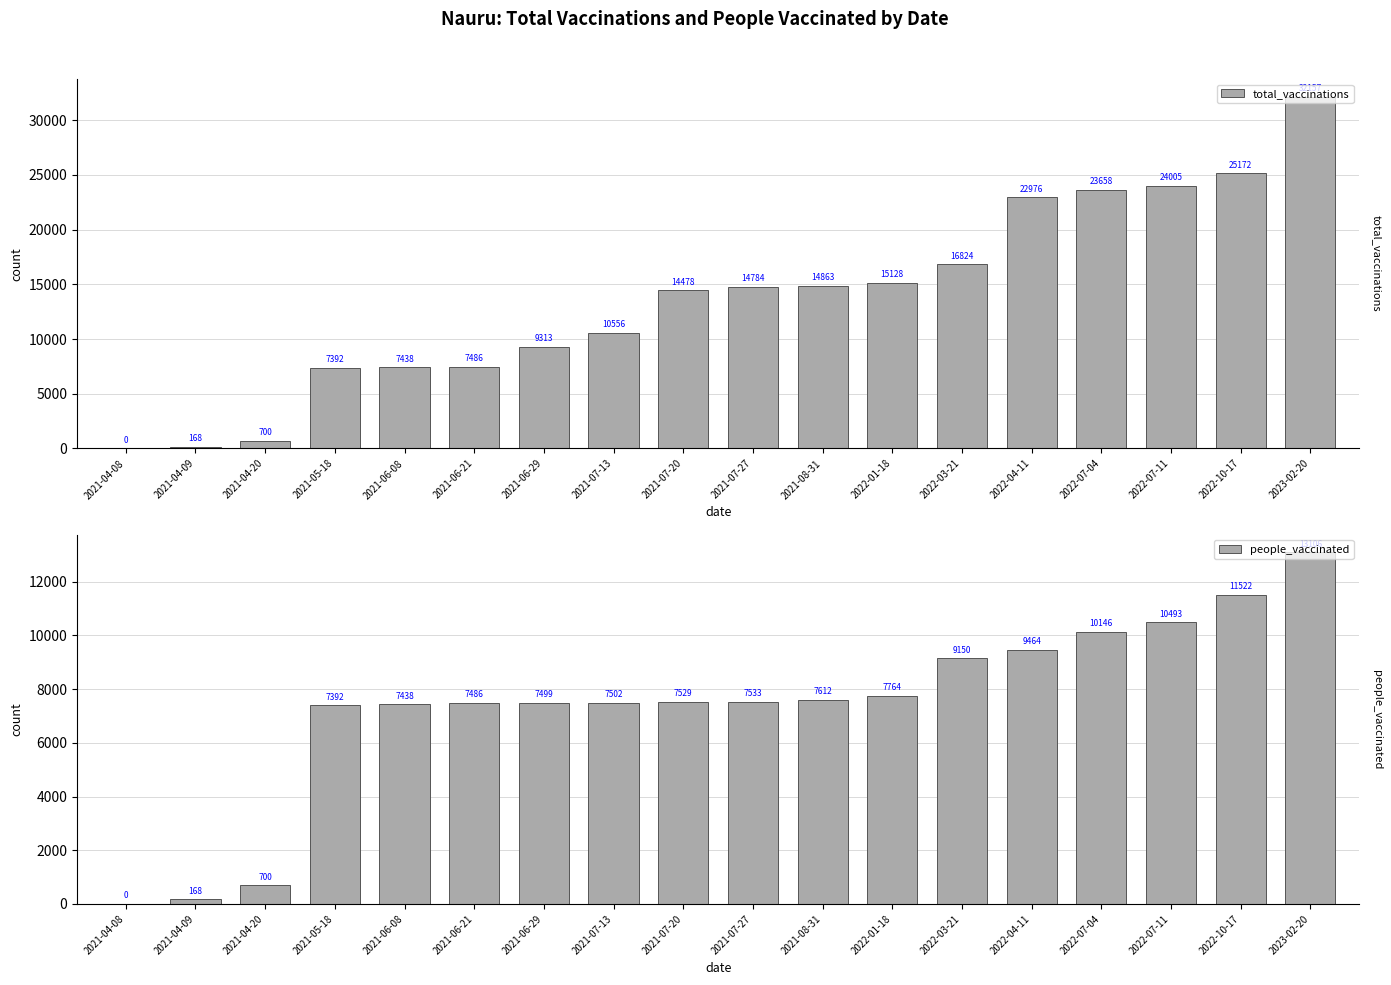

List the series in order of their overall mean, lowest first.

people_vaccinated, total_vaccinations